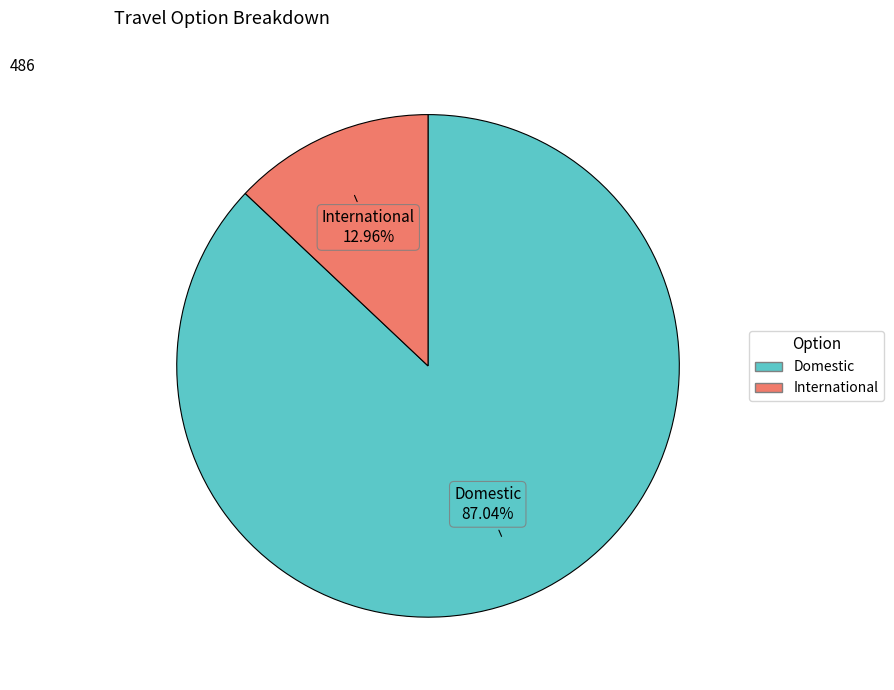

How many slices are in this pie chart?

2